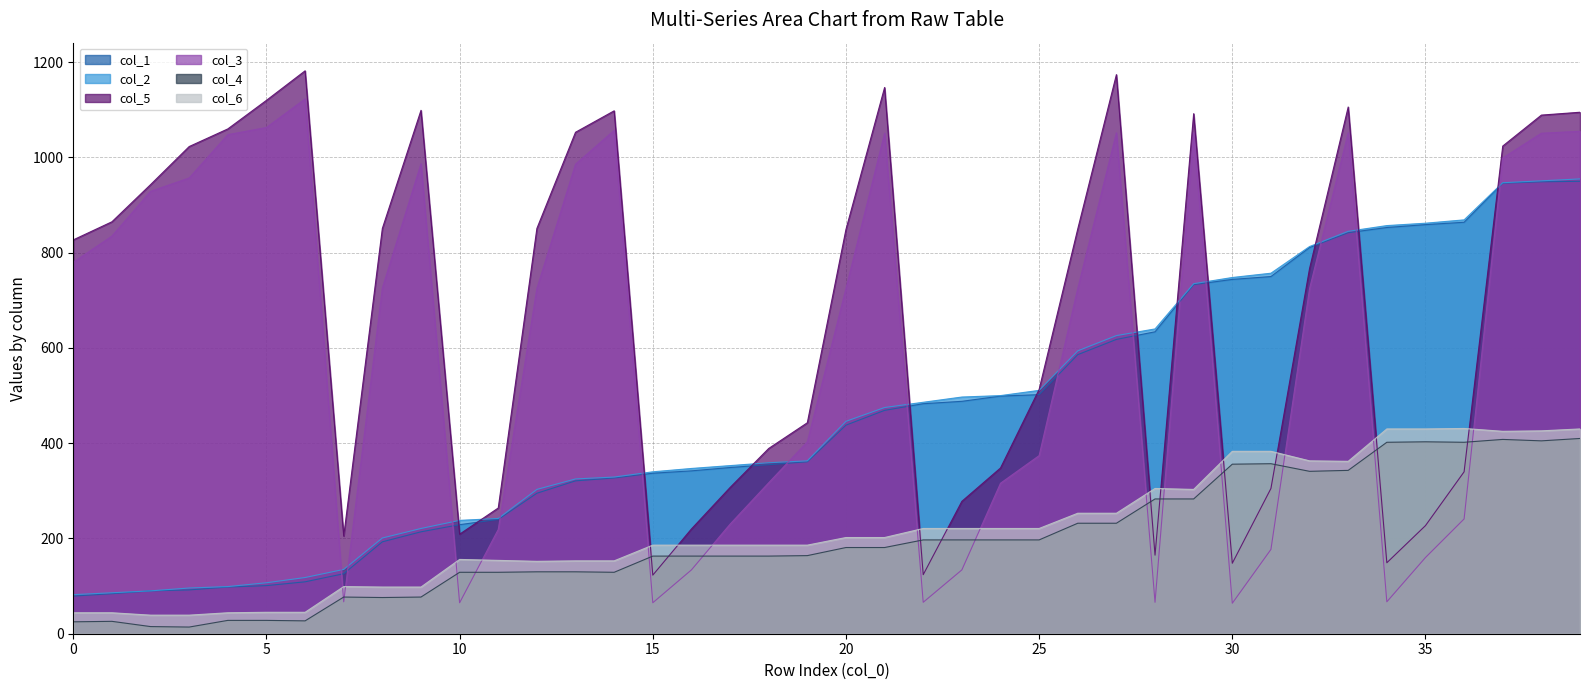

At which category is the sum across all series the highest?

39